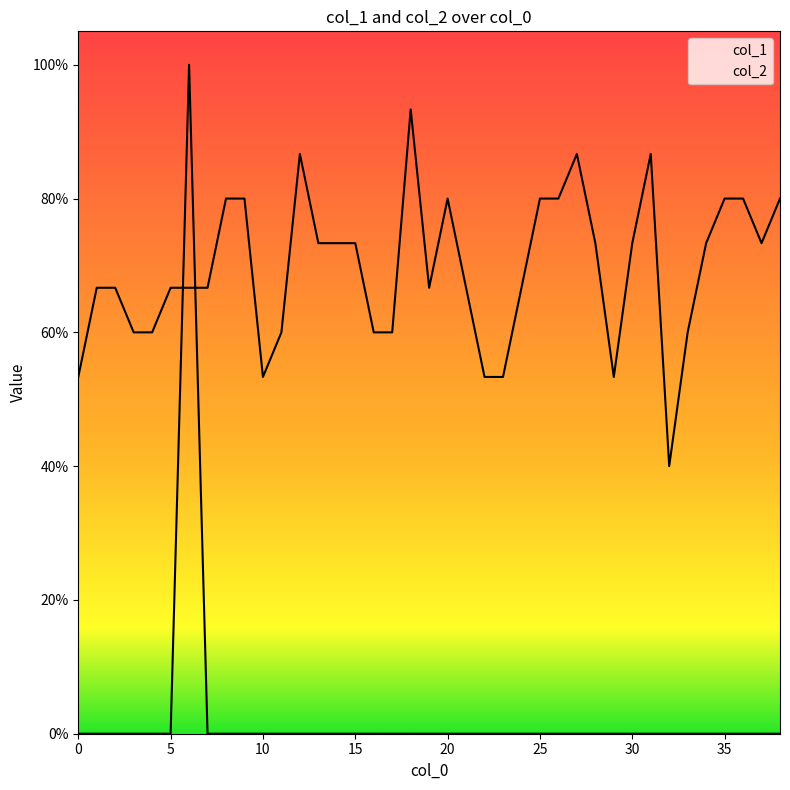

What is the spread (max minus min) of values at 3?

0.6